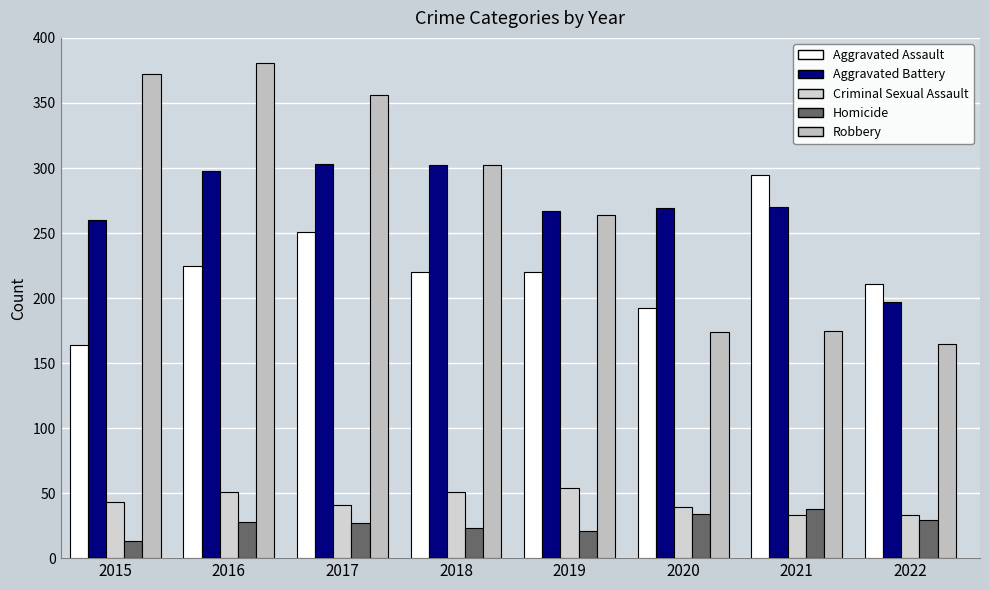

Are the bars grouped side by side (vs. stacked)?

Yes